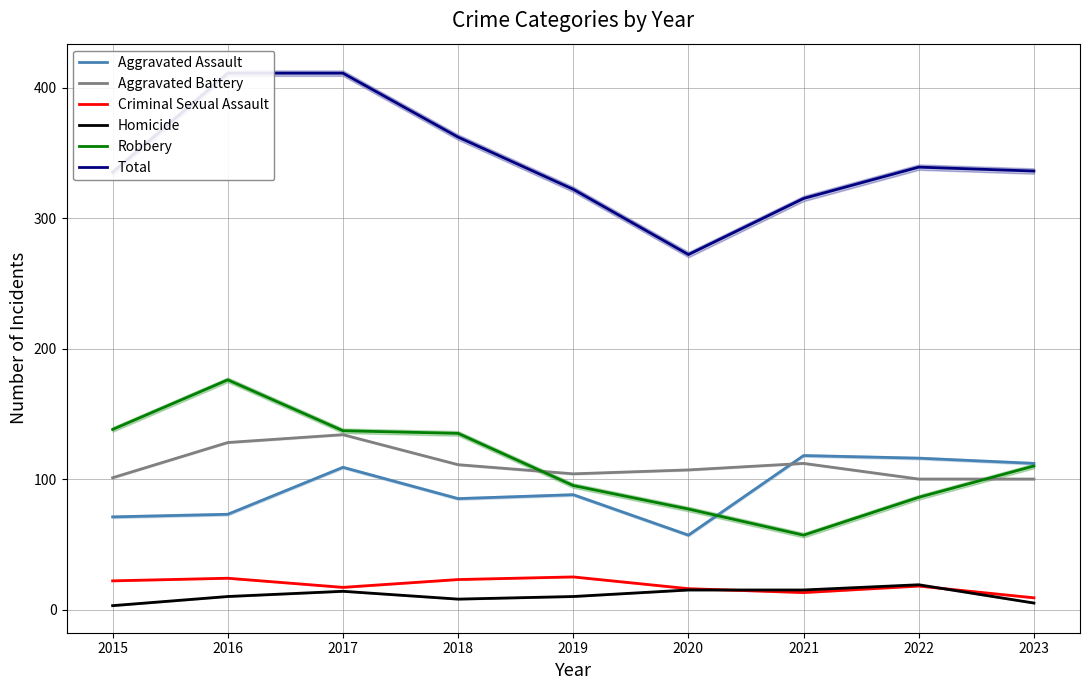

What are all the series names shown in the legend?

Aggravated Assault, Aggravated Battery, Criminal Sexual Assault, Homicide, Robbery, Total